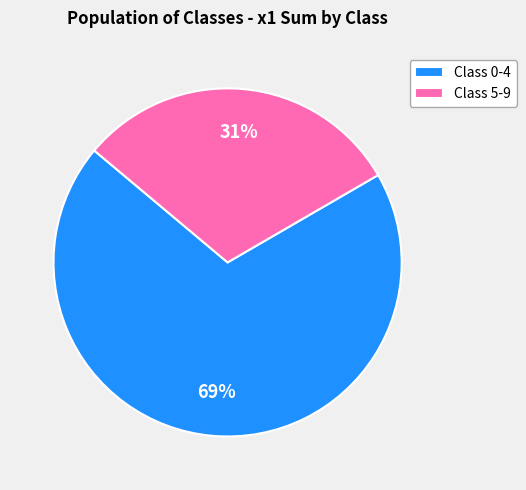

To the nearest percent, what is the combined percentage of Class 5-9 and Class 0-4?

100%